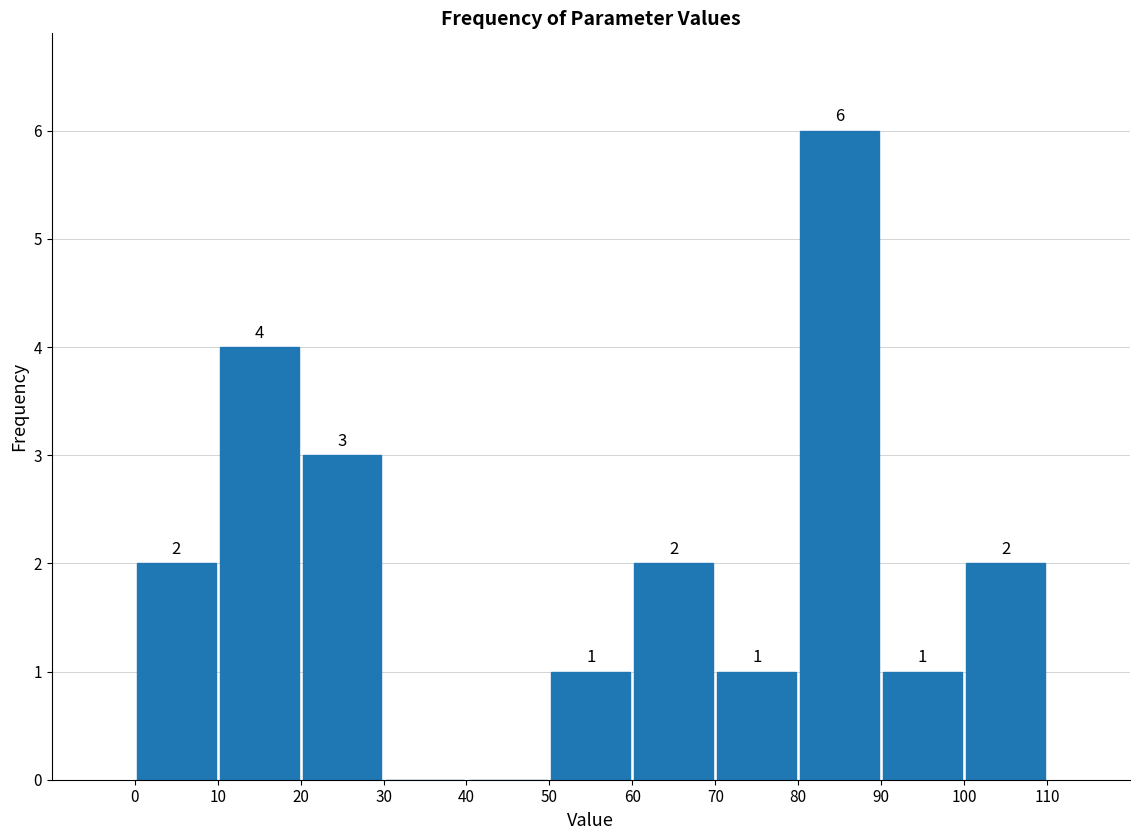

Over which range of the x-axis is the bar tallest?

80 to 90